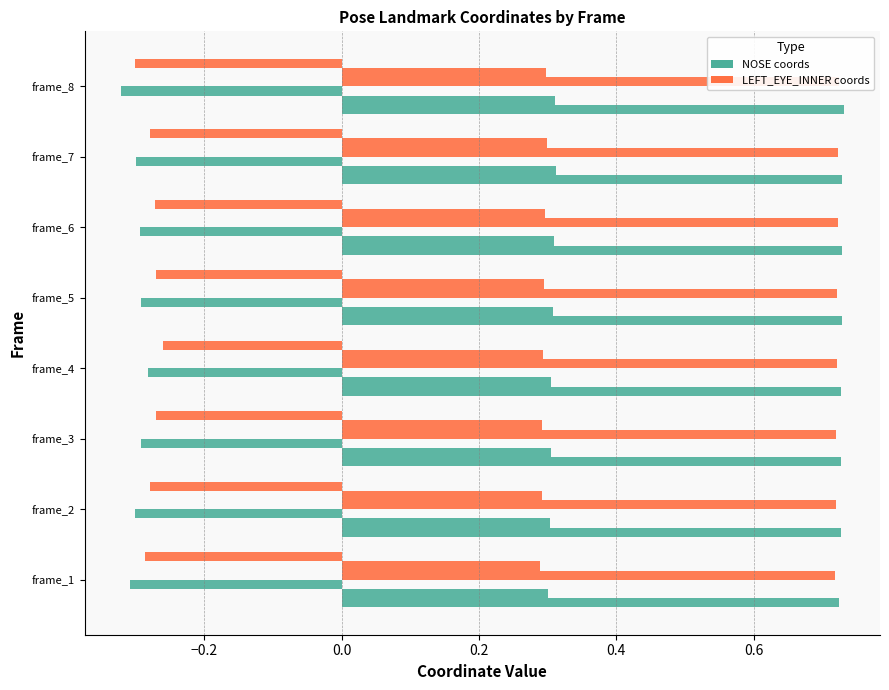

How many bars are there in total?

48